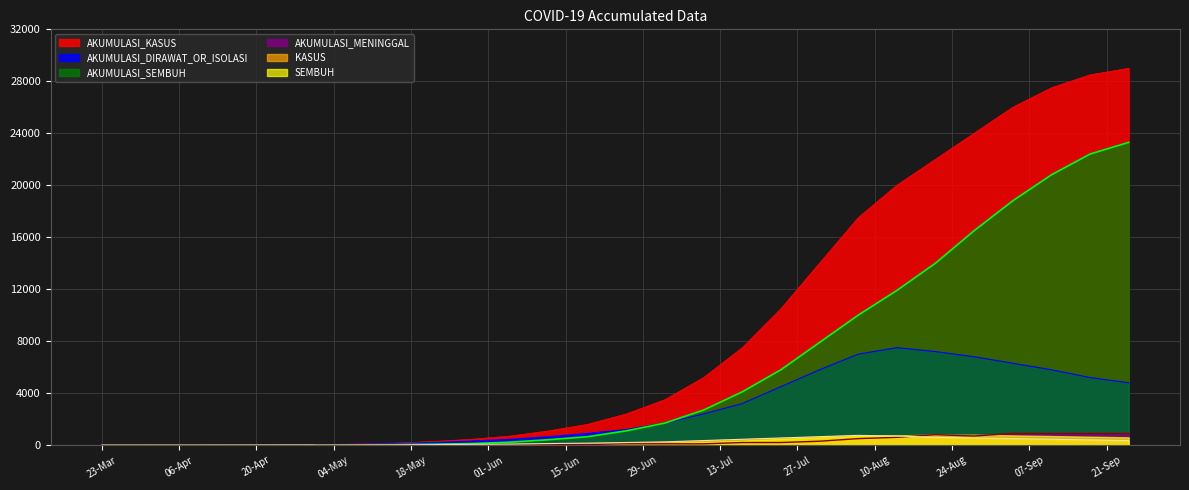

What is the maximum value for AKUMULASI_MENINGGAL?

900